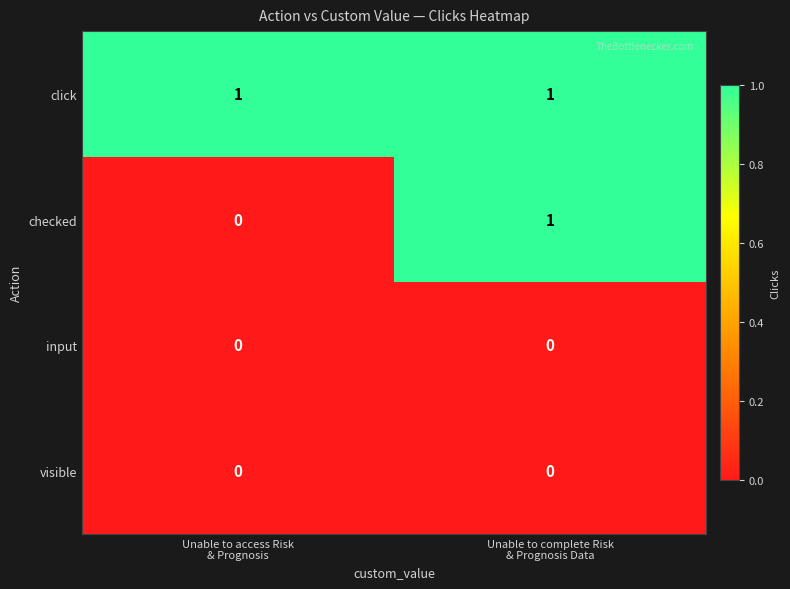

Which series has the largest total across all categories?

click